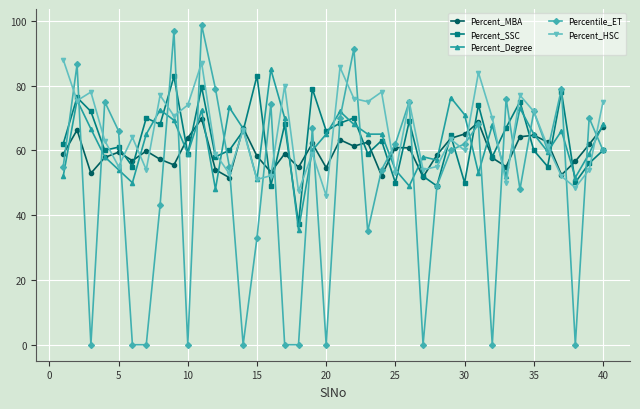

Which series has the widest spread of values?

Percentile_ET